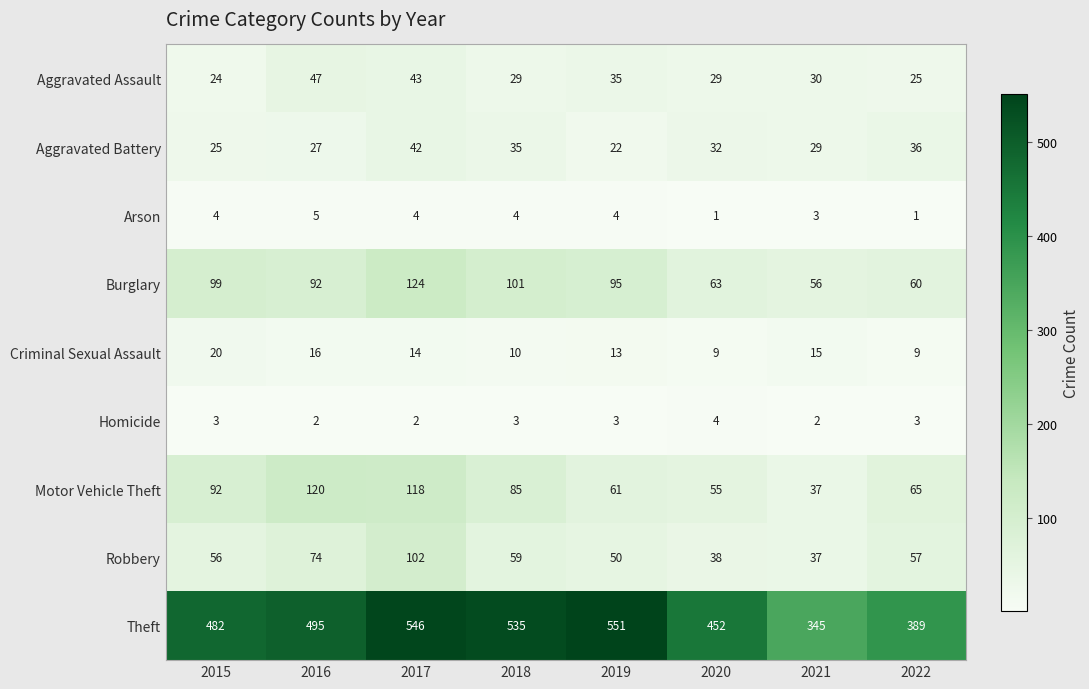

What is the difference between the maximum and minimum values in the Arson series?

4